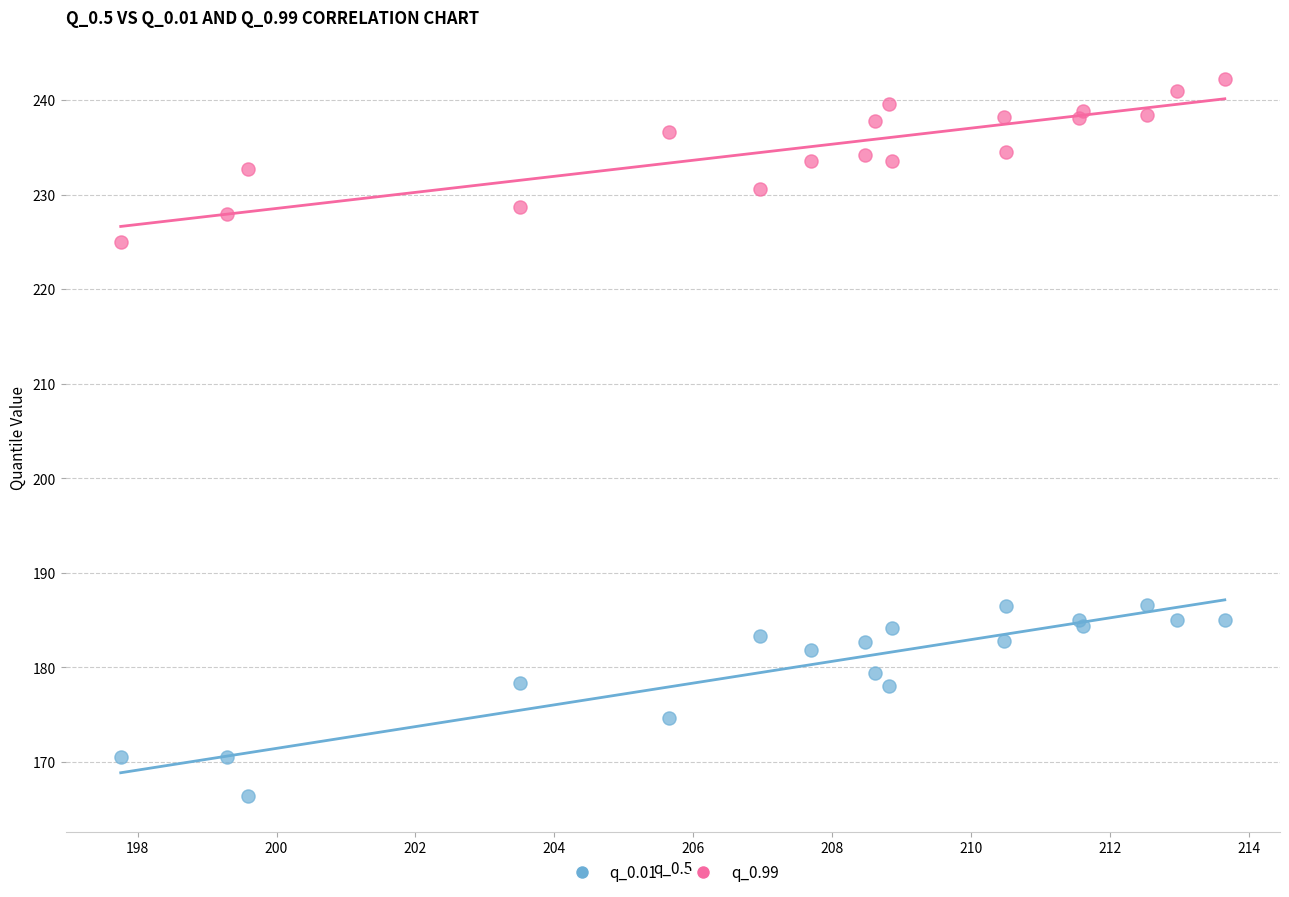

Which series reaches the minimum Y coordinate?

q_0.01